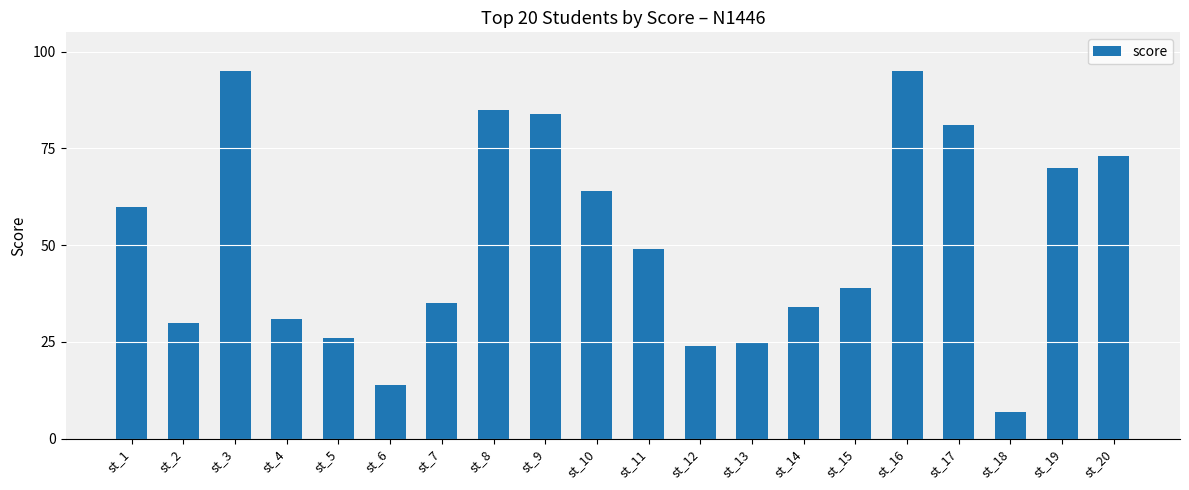

Where does the data first go above 49?

st_1